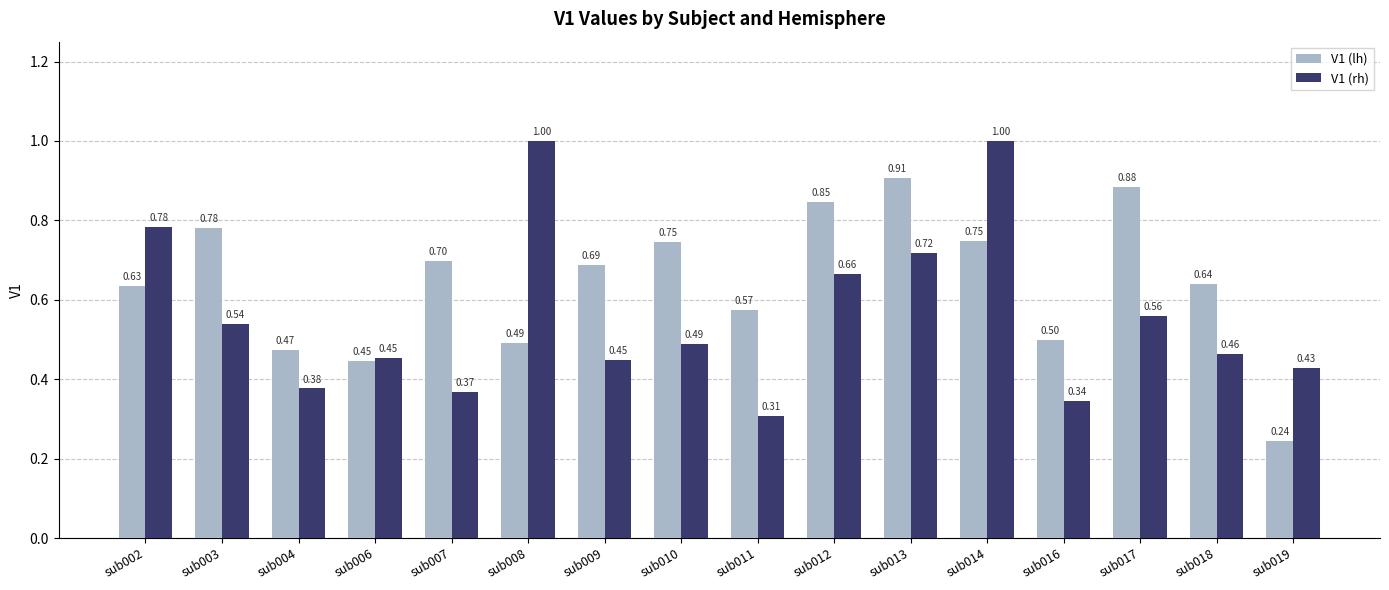

What is the maximum value shown in the chart?

1.0